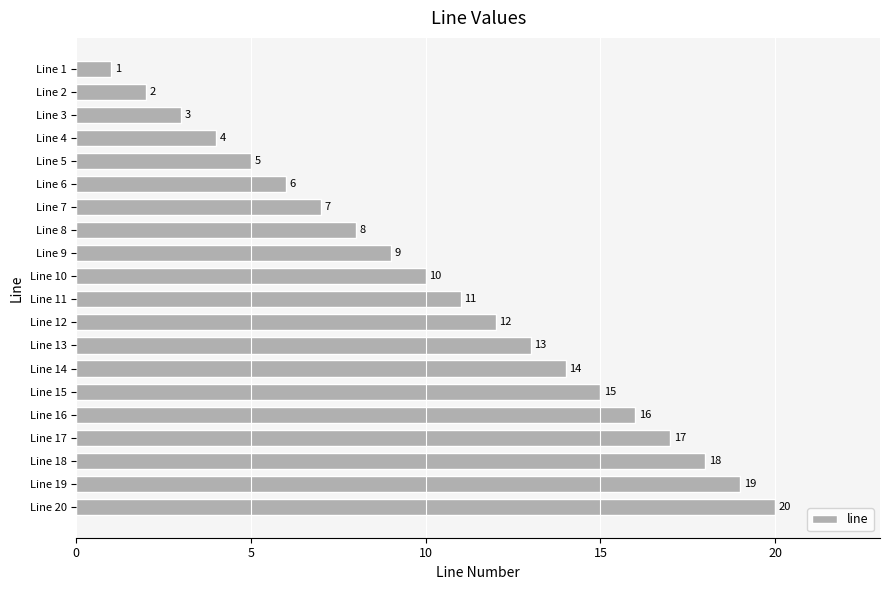

Reading top to bottom, what are all the values shown in this chart?

1	2	3	4	5	6	7	8	9	10	11	12	13	14	15	16	17	18	19	20